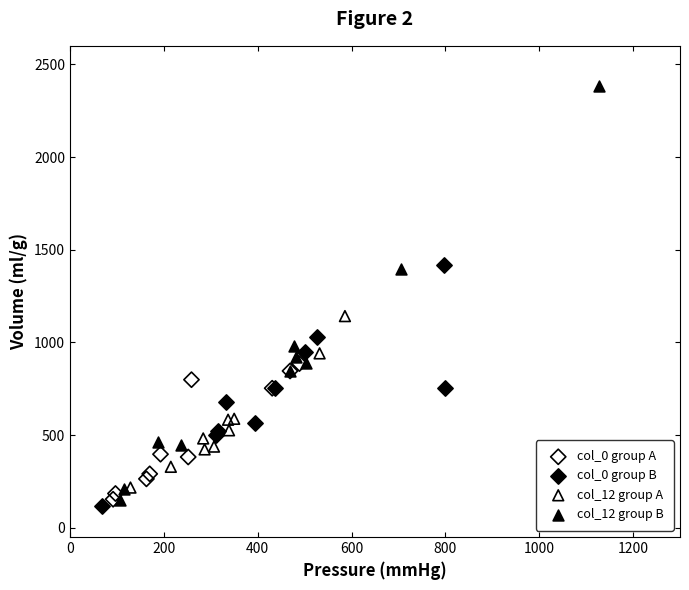

Which series has the largest Y range (max minus min)?

col_12 group B